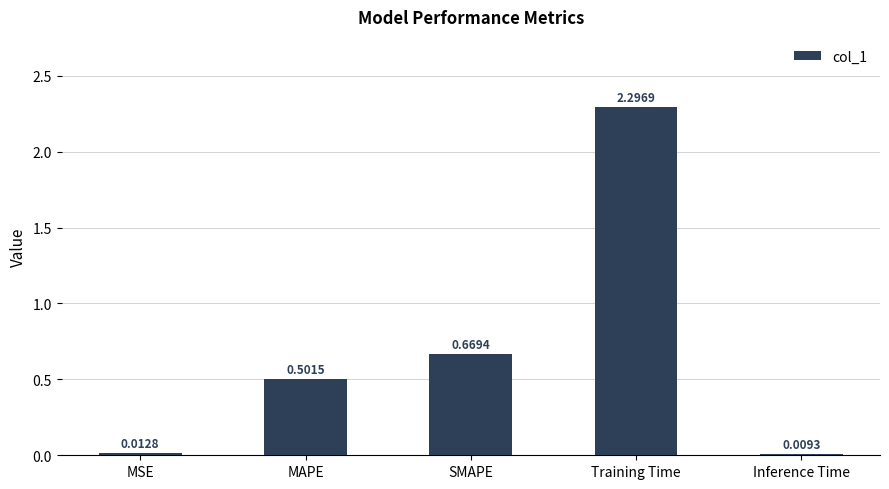

Rank the categories by value from lowest to highest.

Inference Time, MSE, MAPE, SMAPE, Training Time